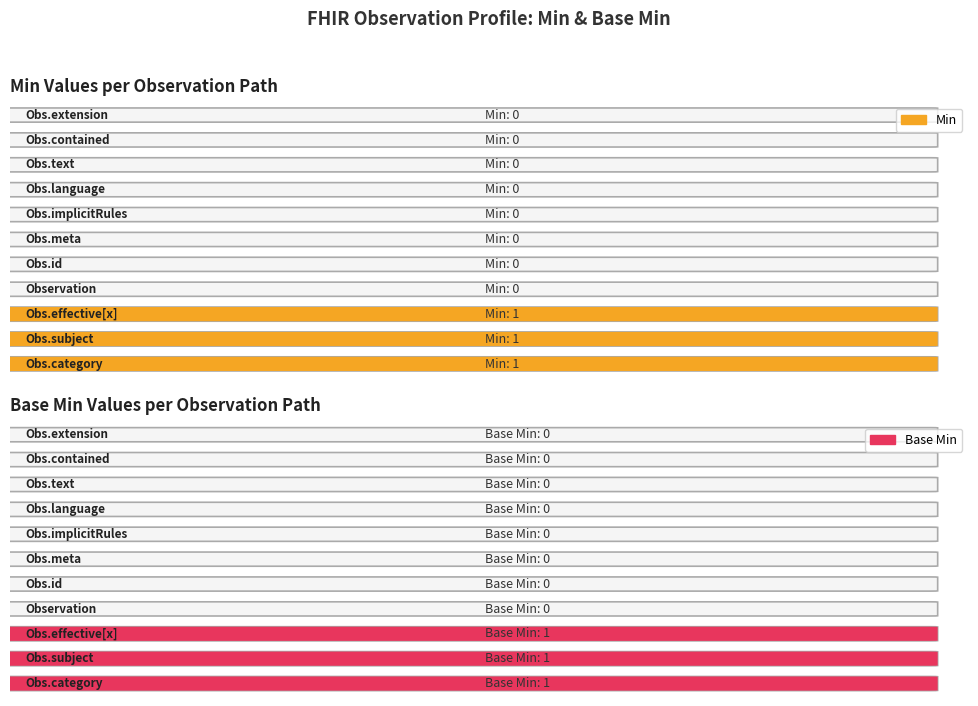

Which series has the largest total across all categories?

Min